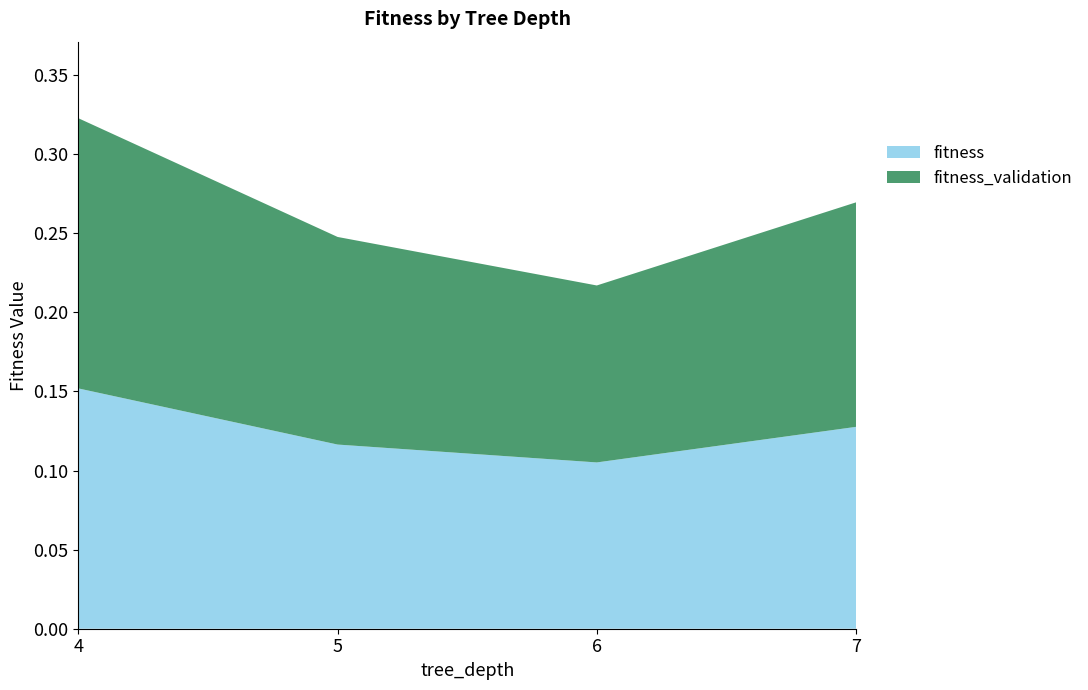

Reading right to left, transcribe all the data shown in this chart.

fitness: 7=0.1	6=0.1	5=0.1	4=0.2
fitness_validation: 7=0.1	6=0.1	5=0.1	4=0.2